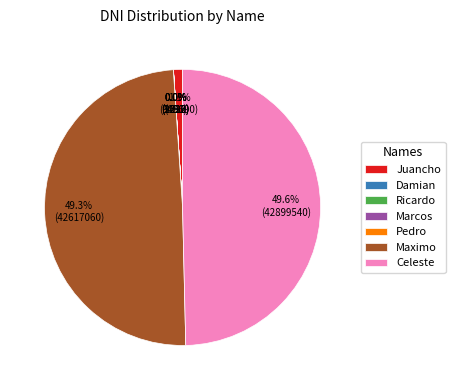

Which has a higher value, Celeste or Juancho?

Celeste